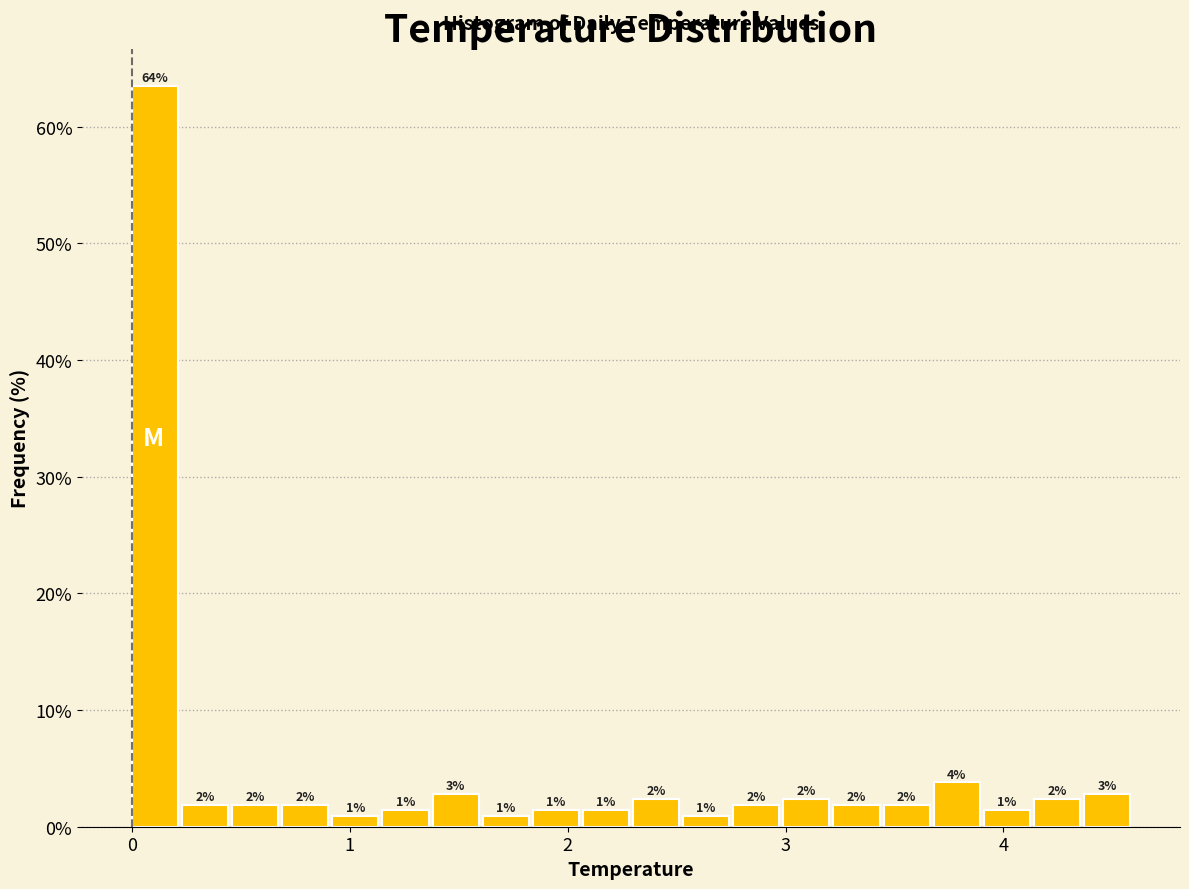

Read against the x-axis, roughly where is the centre of the tallest bar?

0.1